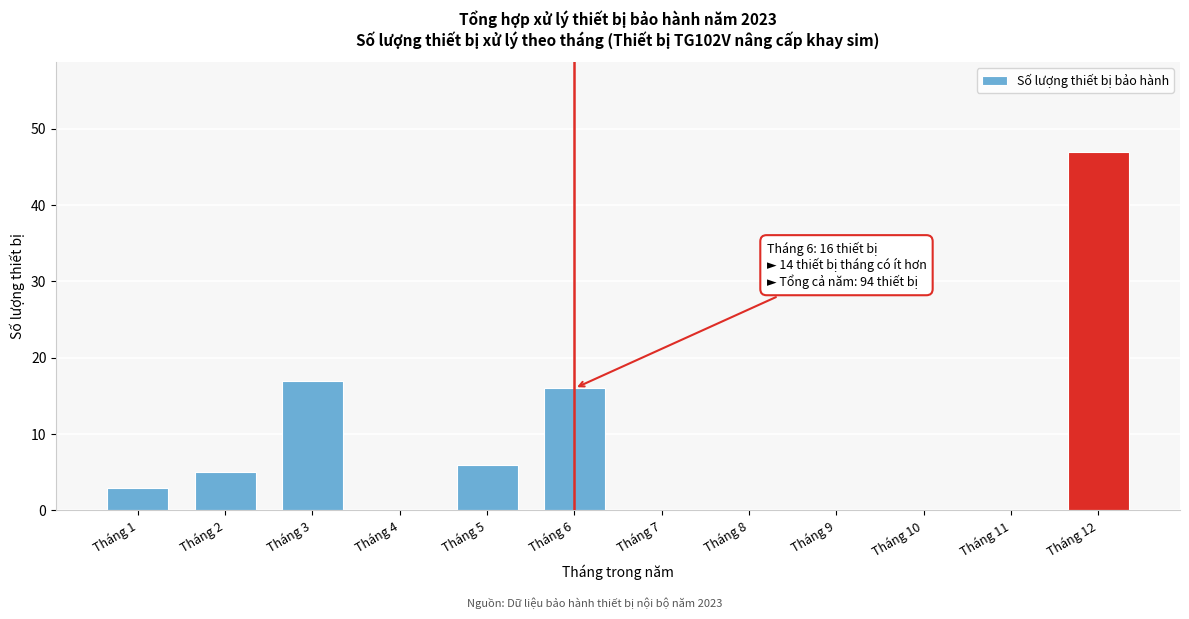

Reading left to right, list all the values displayed in this chart.

Tháng 1=3	Tháng 2=5	Tháng 3=17	Tháng 4=0	Tháng 5=6	Tháng 6=16	Tháng 7=0	Tháng 8=0	Tháng 9=0	Tháng 10=0	Tháng 11=0	Tháng 12=47